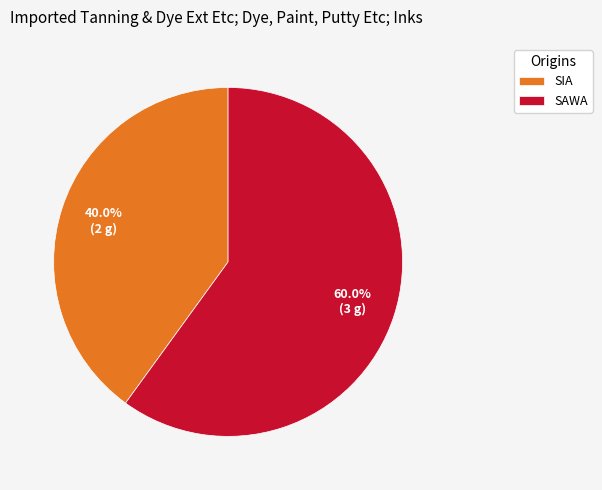

Which category has the smallest portion of the pie?

SIA